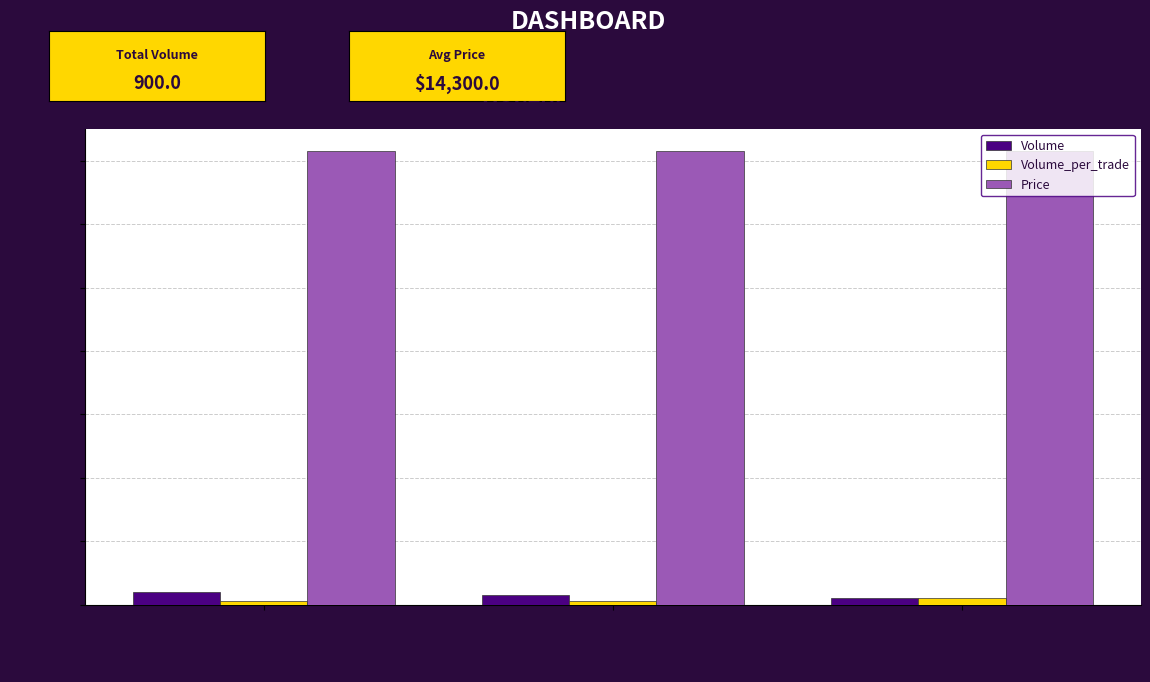

Which series has the largest total across all categories?

Price